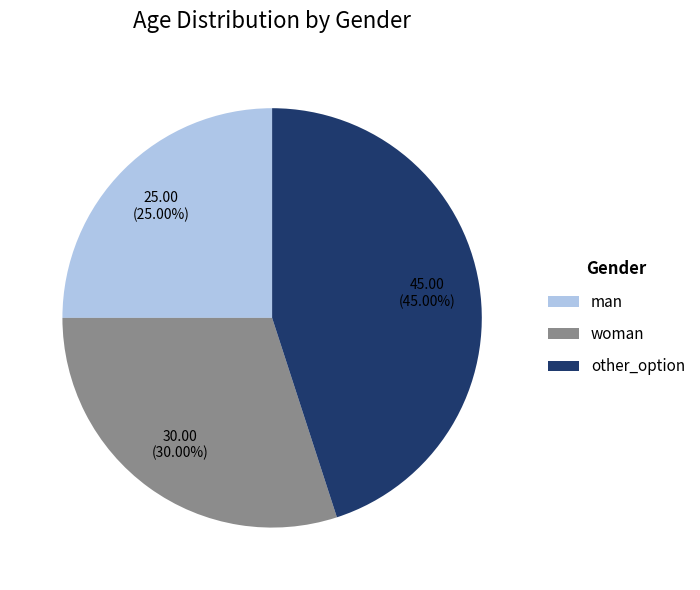

Does other_option represent more than half of the total?

No